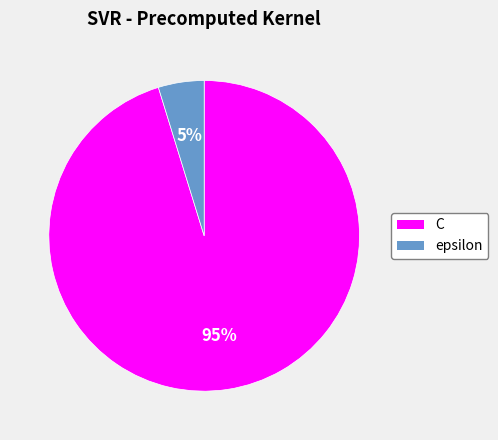

Between C and epsilon, which is larger?

C